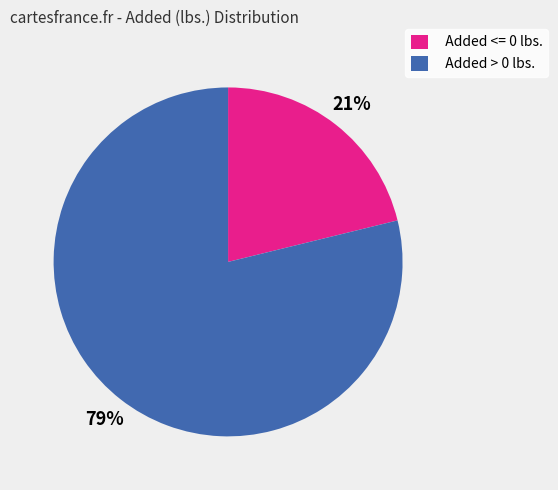

Is it true that Added > 0 lbs. is 67% of the pie?

False